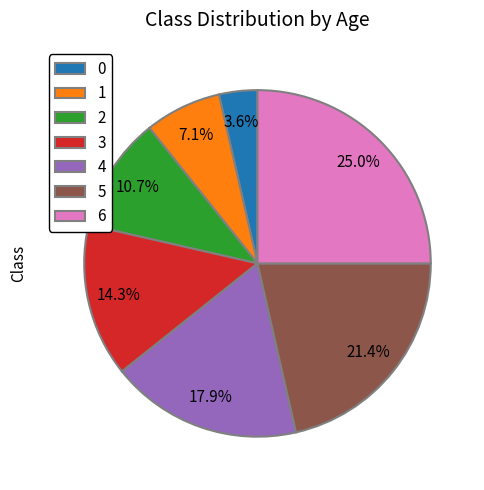

Is there a majority slice in this chart?

No